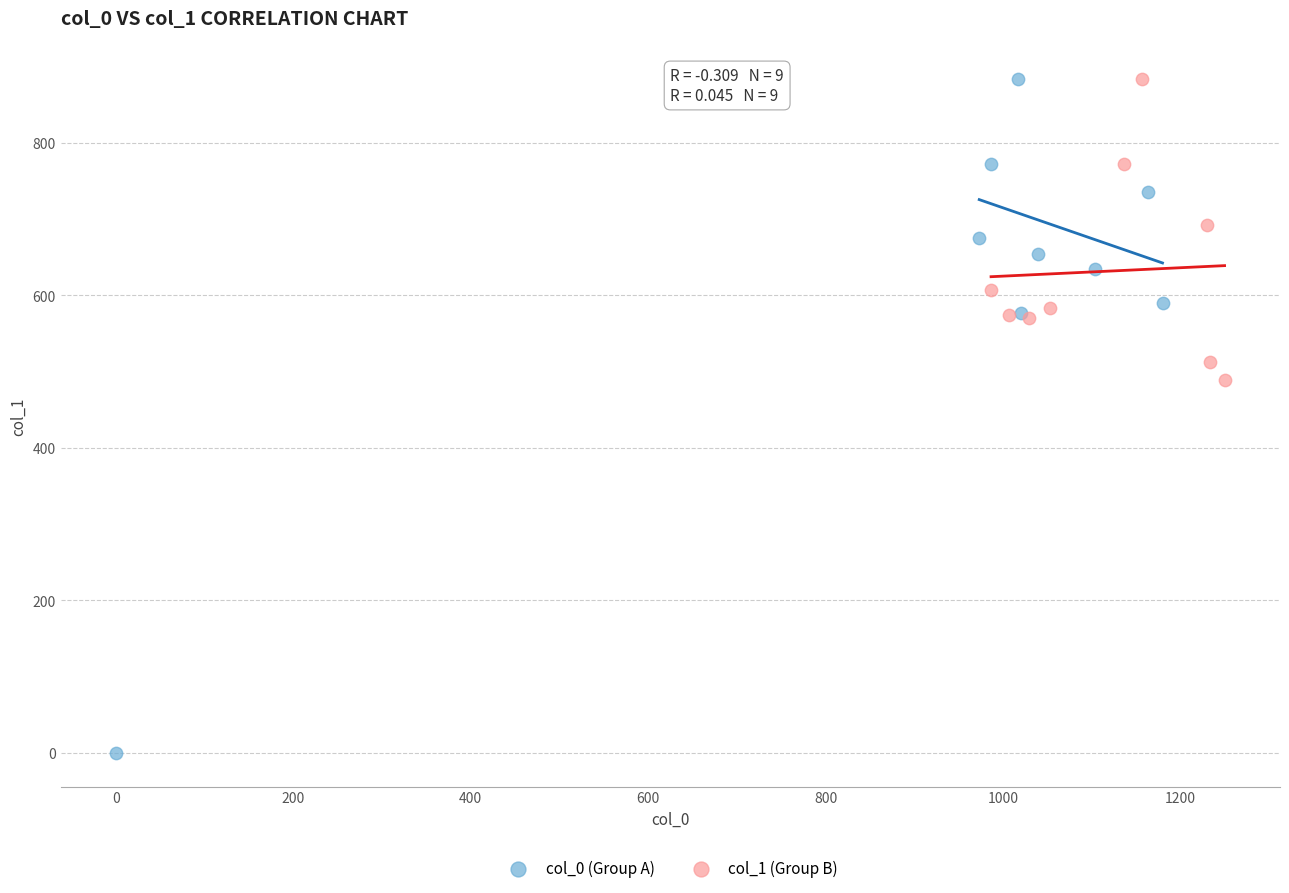

Which series reaches the minimum Y coordinate?

col_0 (Group A)